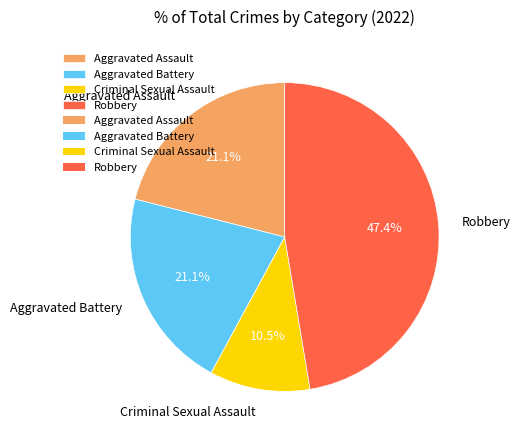

What is the largest slice in the pie chart?

Robbery